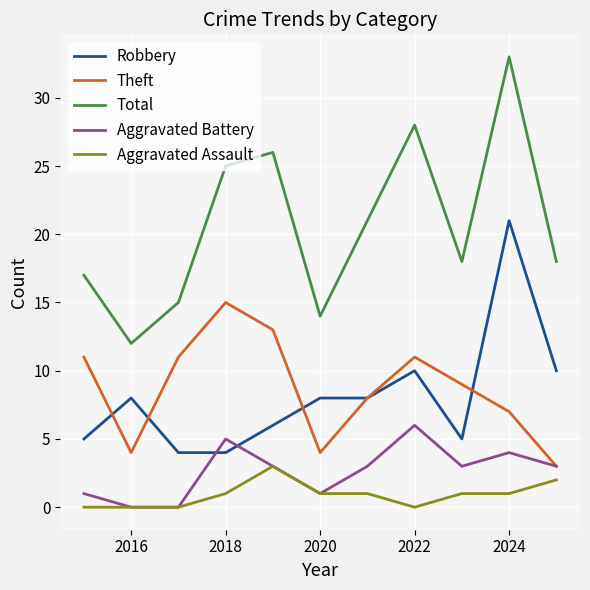

What are all the series names shown in the legend?

Robbery, Theft, Total, Aggravated Battery, Aggravated Assault